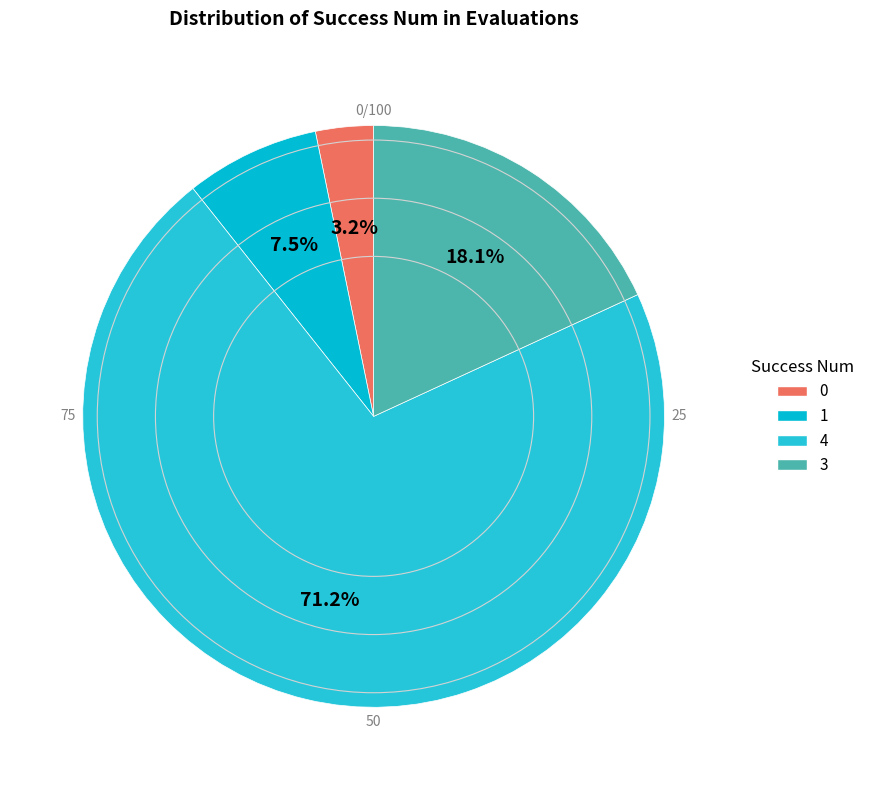

Between 0 and 1, which is larger?

1